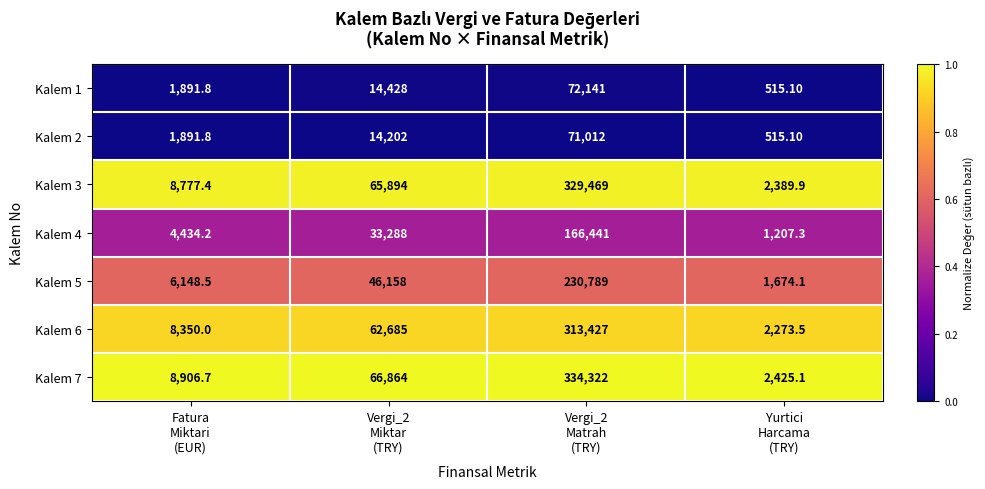

What is the difference between the maximum and minimum values in the Kalem 3 series?

327079.1